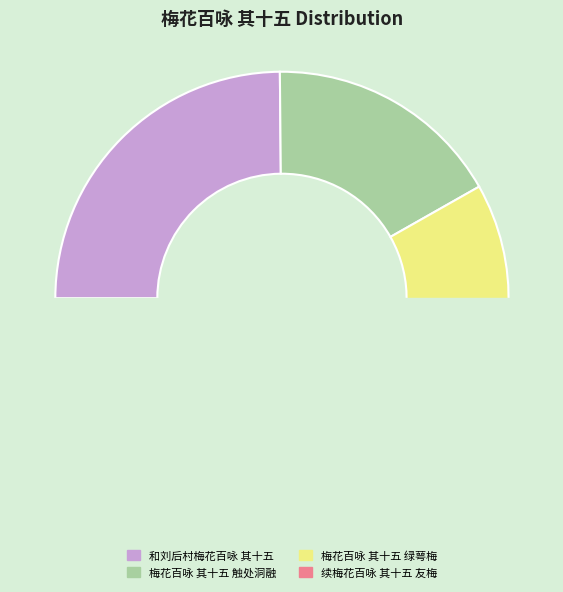

Combined, do 梅花百咏 其十五 触处洞融 and 续梅花百咏 其十五 友梅 account for over 50%?

No